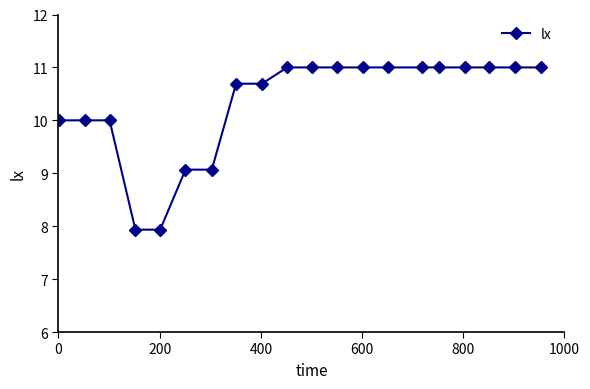

How many lines are shown in the chart?

1